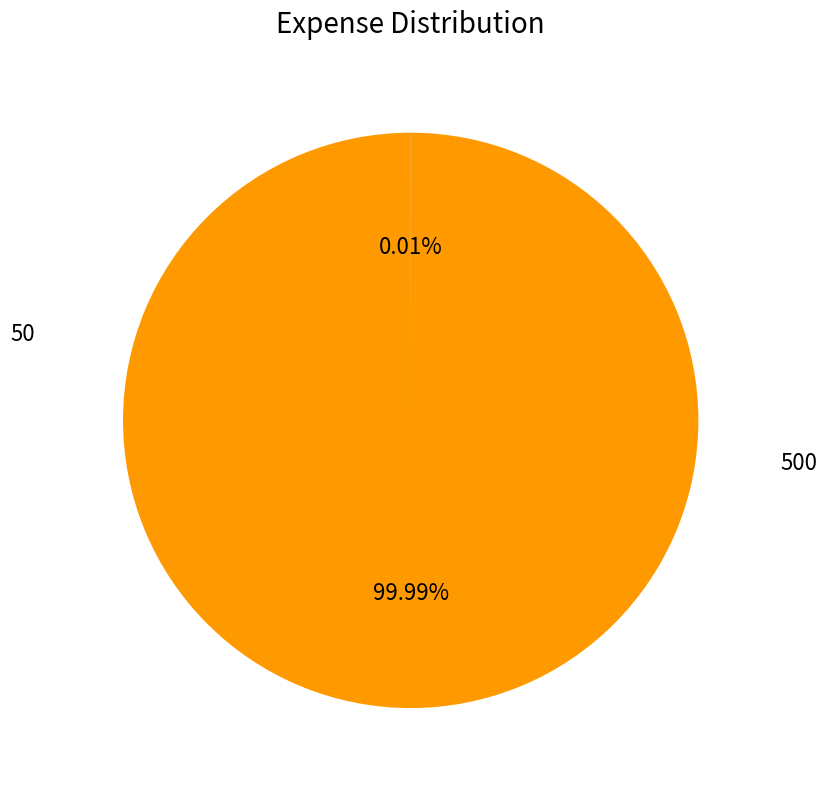

True or false: 500 accounts for 100% of the total.

True